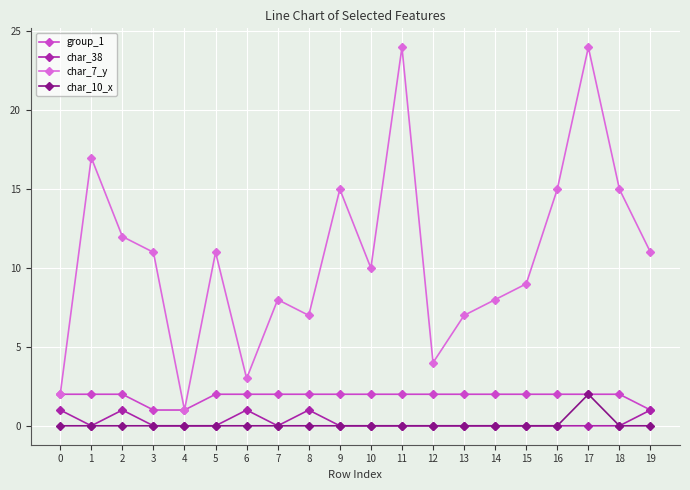

True or false: group_1 has a value of 3 at 17.

False